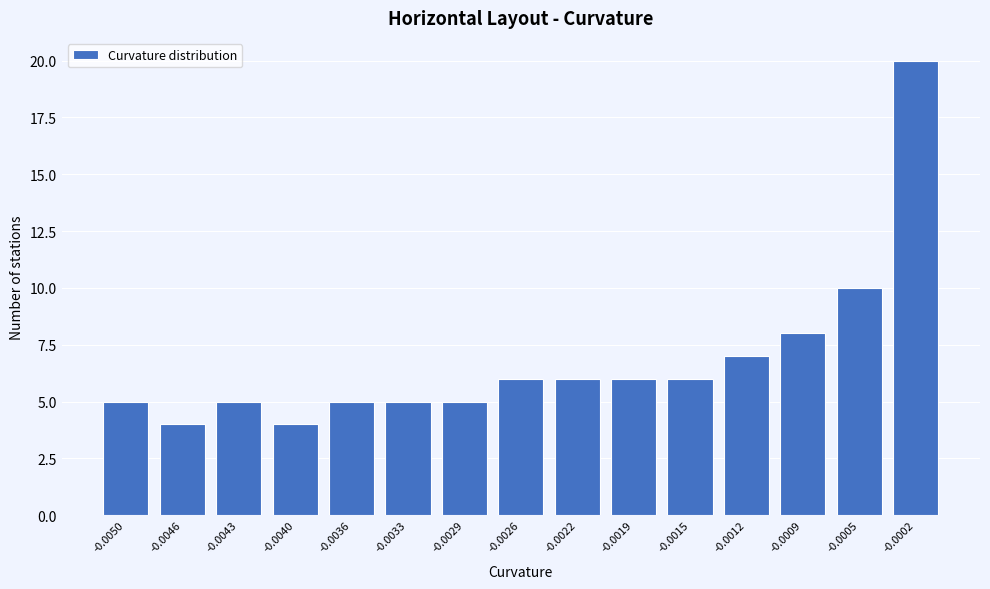

Reading right to left, what are all the values shown in this chart?

-0.0002=20	-0.0005=10	-0.0009=8	-0.0012=7	-0.0015=6	-0.0019=6	-0.0022=6	-0.0026=6	-0.0029=5	-0.0033=5	-0.0036=5	-0.0040=4	-0.0043=5	-0.0046=4	-0.0050=5